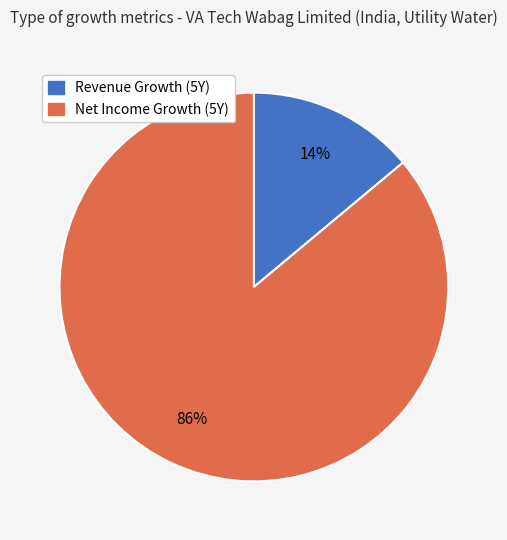

To the nearest percent, what is the average slice percentage?

50%